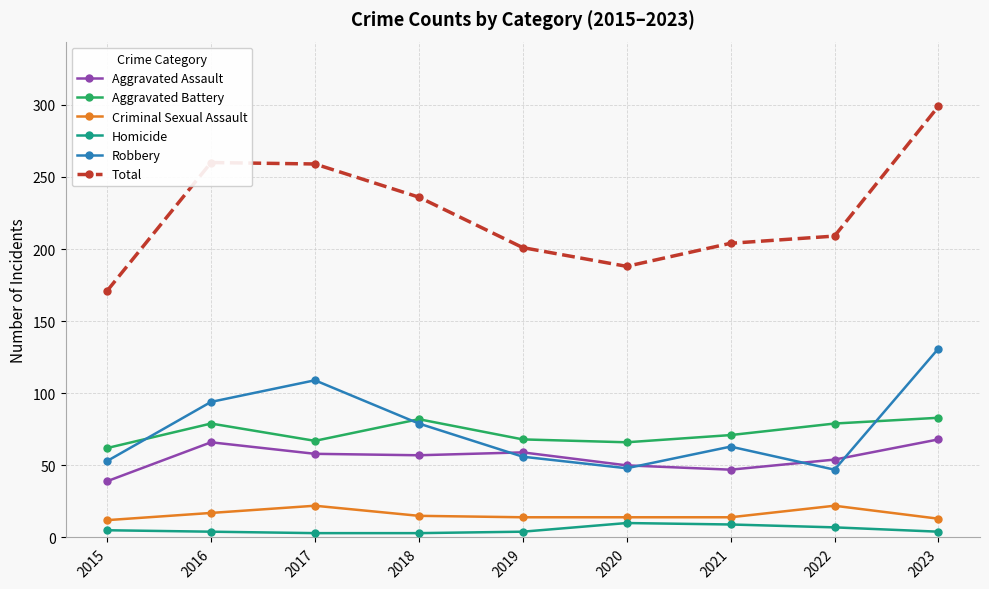

What is the difference between the maximum and minimum values in the Total series?

128